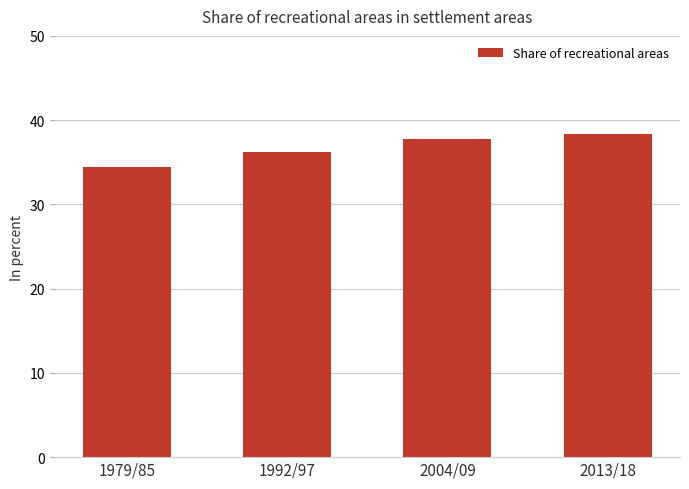

At which label does the data first exceed 37?

2004/09